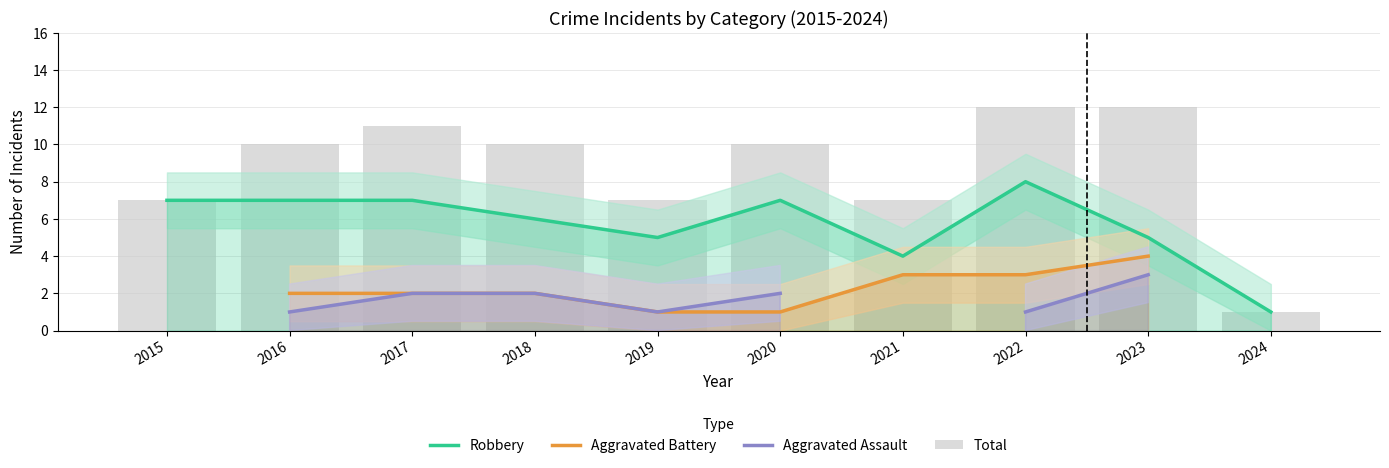

Which series changed the most between 2016 and 2022?

Total